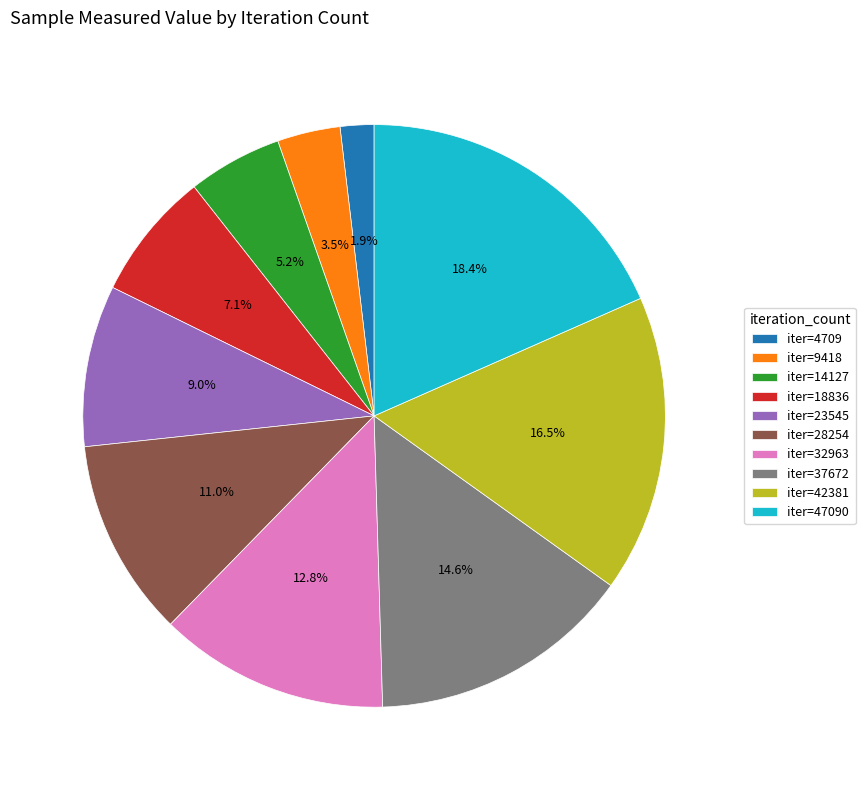

Does any single category account for the majority?

No